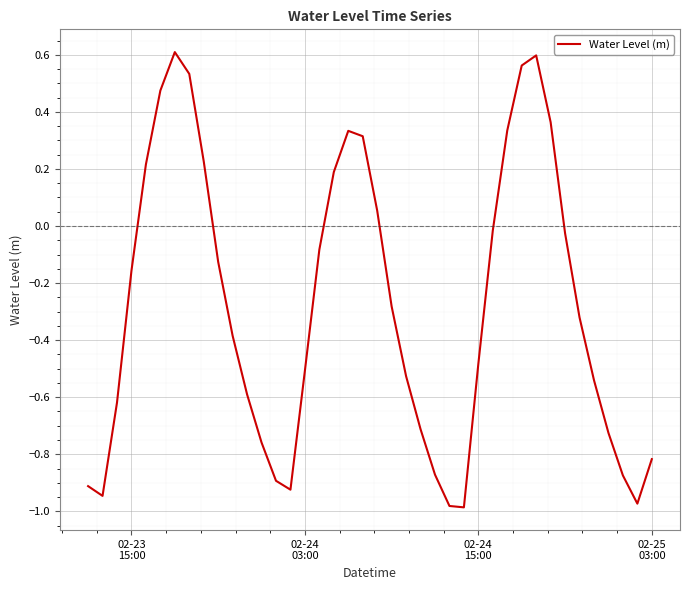

What is the difference between the maximum and minimum values?

1.6